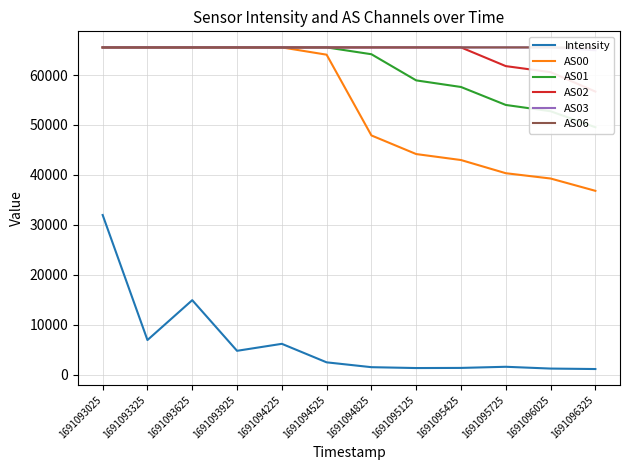

Reading right to left, extract all data points from this chart.

Intensity: 1123.6	1216.5	1574.4	1347.4	1321.1	1494.7	2464.1	6172.0	4772.9	14915.2	6930.1	31969.7
AS00: 36815.0	39280.0	40341.0	42980.0	44176.0	47907.0	64078.0	65535.0	65535.0	65535.0	65535.0	65535.0
AS01: 49548.0	52755.0	54012.0	57609.0	58931.0	64168.0	65535.0	65535.0	65535.0	65535.0	65535.0	65535.0
AS02: 56695.0	60580.0	61791.0	65535.0	65535.0	65535.0	65535.0	65535.0	65535.0	65535.0	65535.0	65535.0
AS03: 64966.0	65535.0	65535.0	65535.0	65535.0	65535.0	65535.0	65535.0	65535.0	65535.0	65535.0	65535.0
AS06: 65476.0	65535.0	65535.0	65535.0	65535.0	65535.0	65535.0	65535.0	65535.0	65535.0	65535.0	65535.0